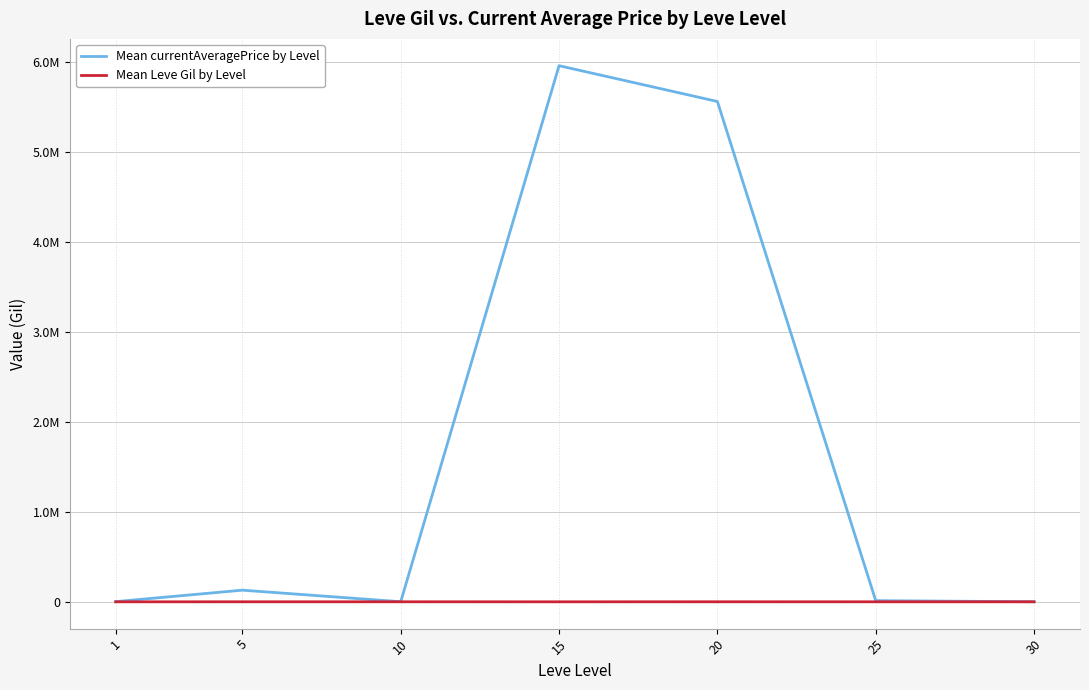

Does the chart display data point markers on the line(s)?

No